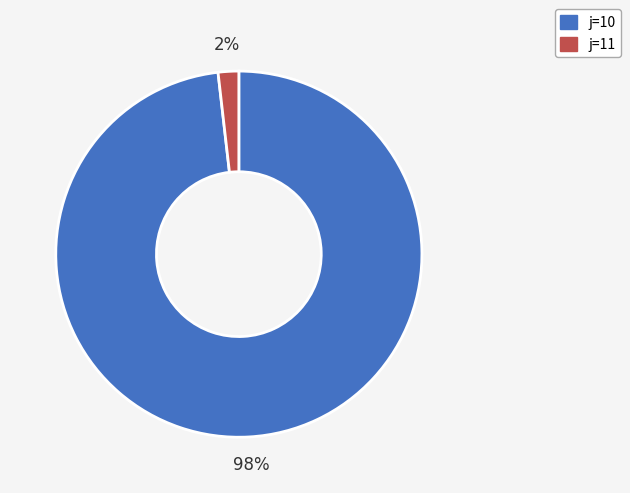

To the nearest percent, what is the average slice percentage?

50%